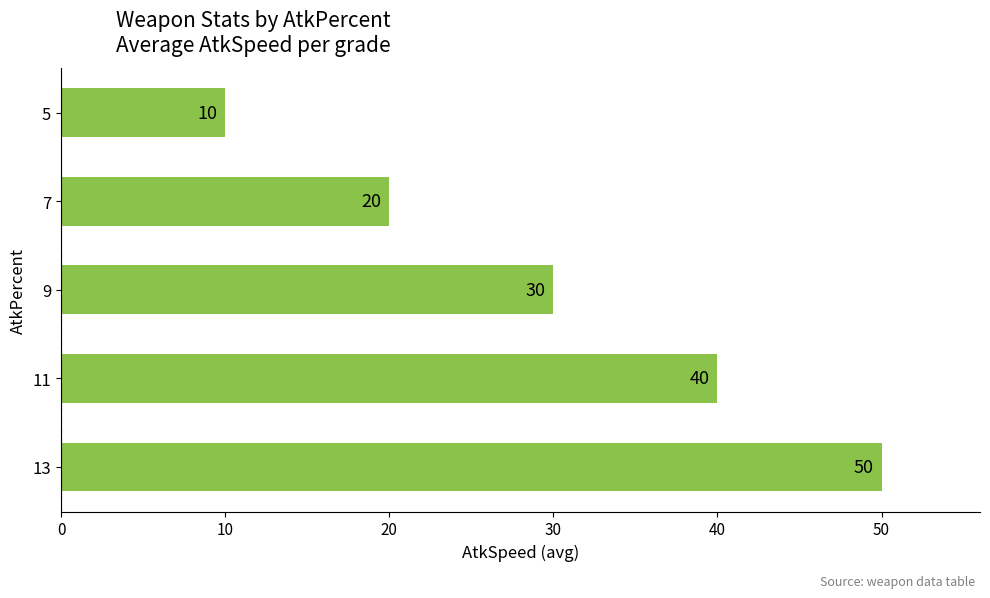

The chart shows a value of 12 at 11. True or false?

False